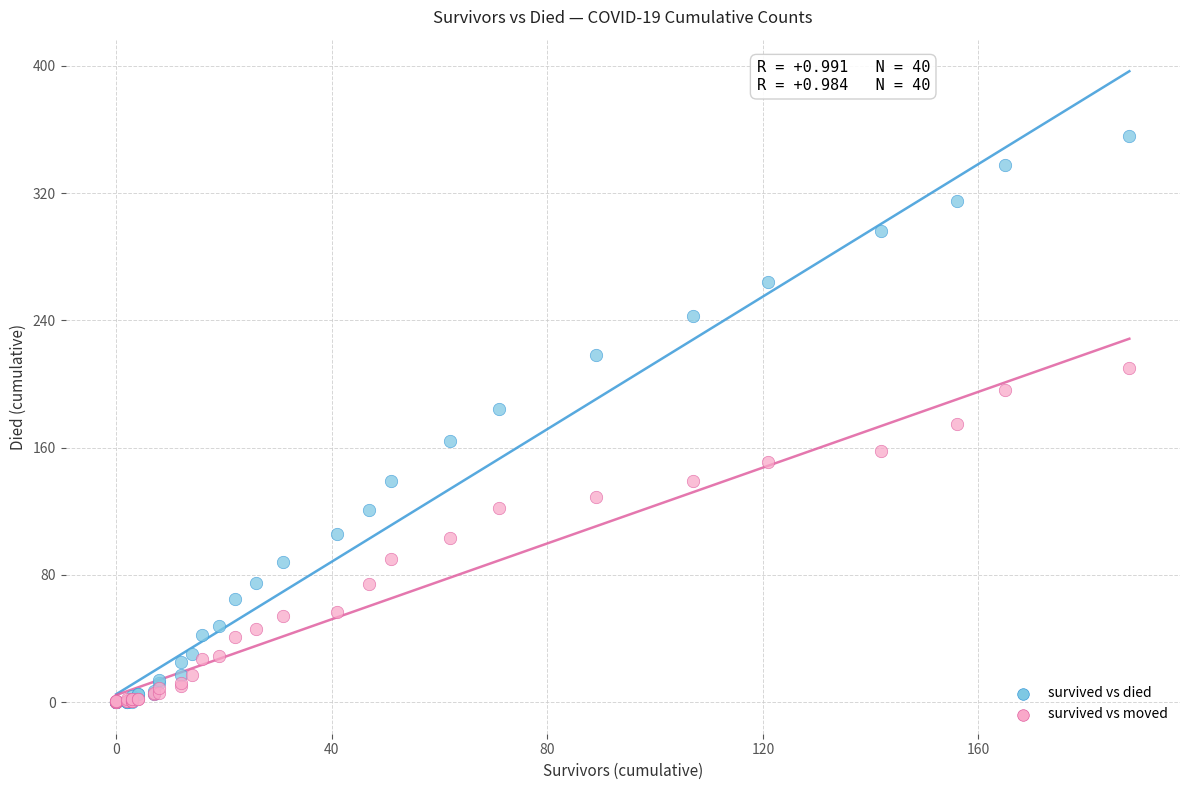

What are all the series names shown in the legend?

survived vs died, survived vs moved